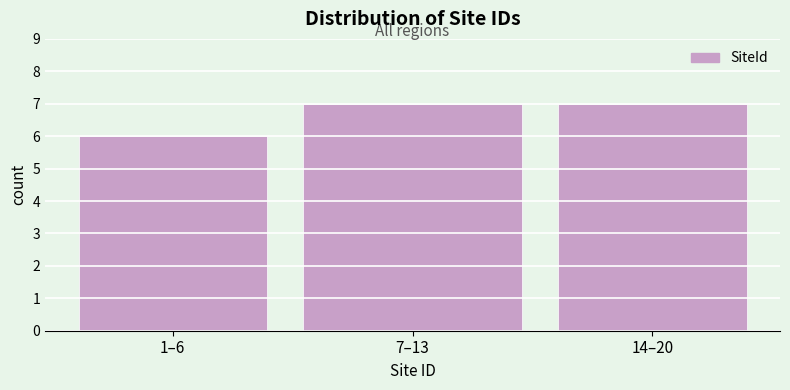

Reading left to right, list all the values displayed in this chart.

1–6=6	7–13=7	14–20=7